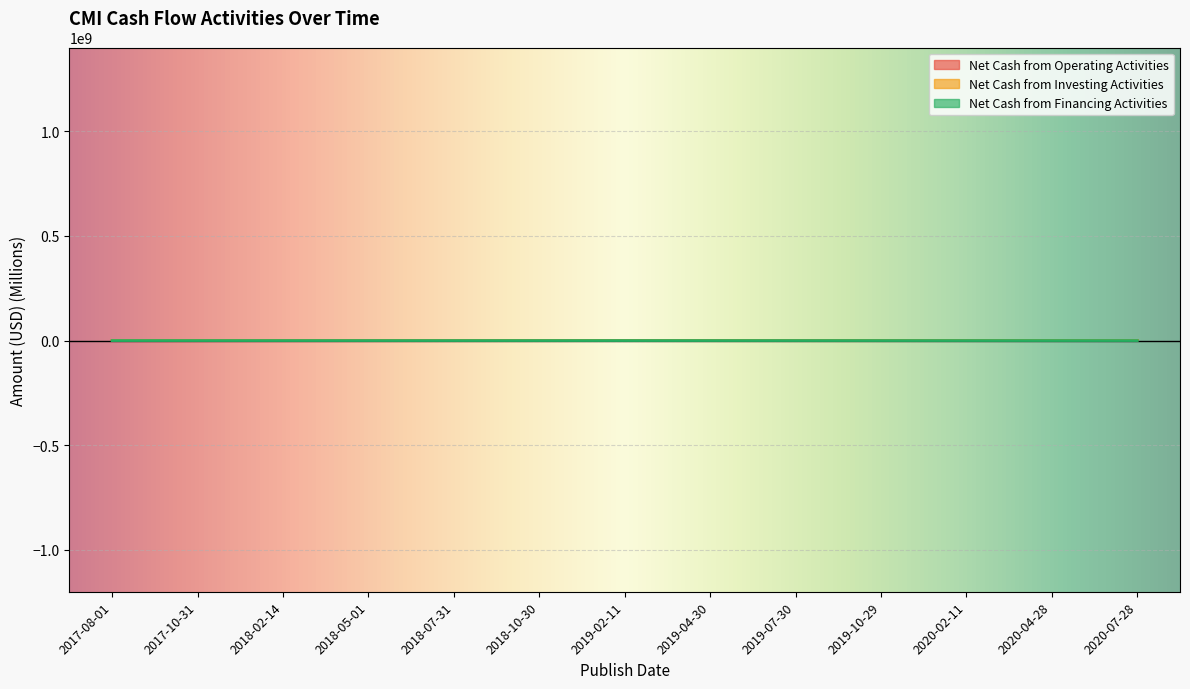

The value of Net Cash from Financing Activities at 2018-05-01 is -52. True or false?

True